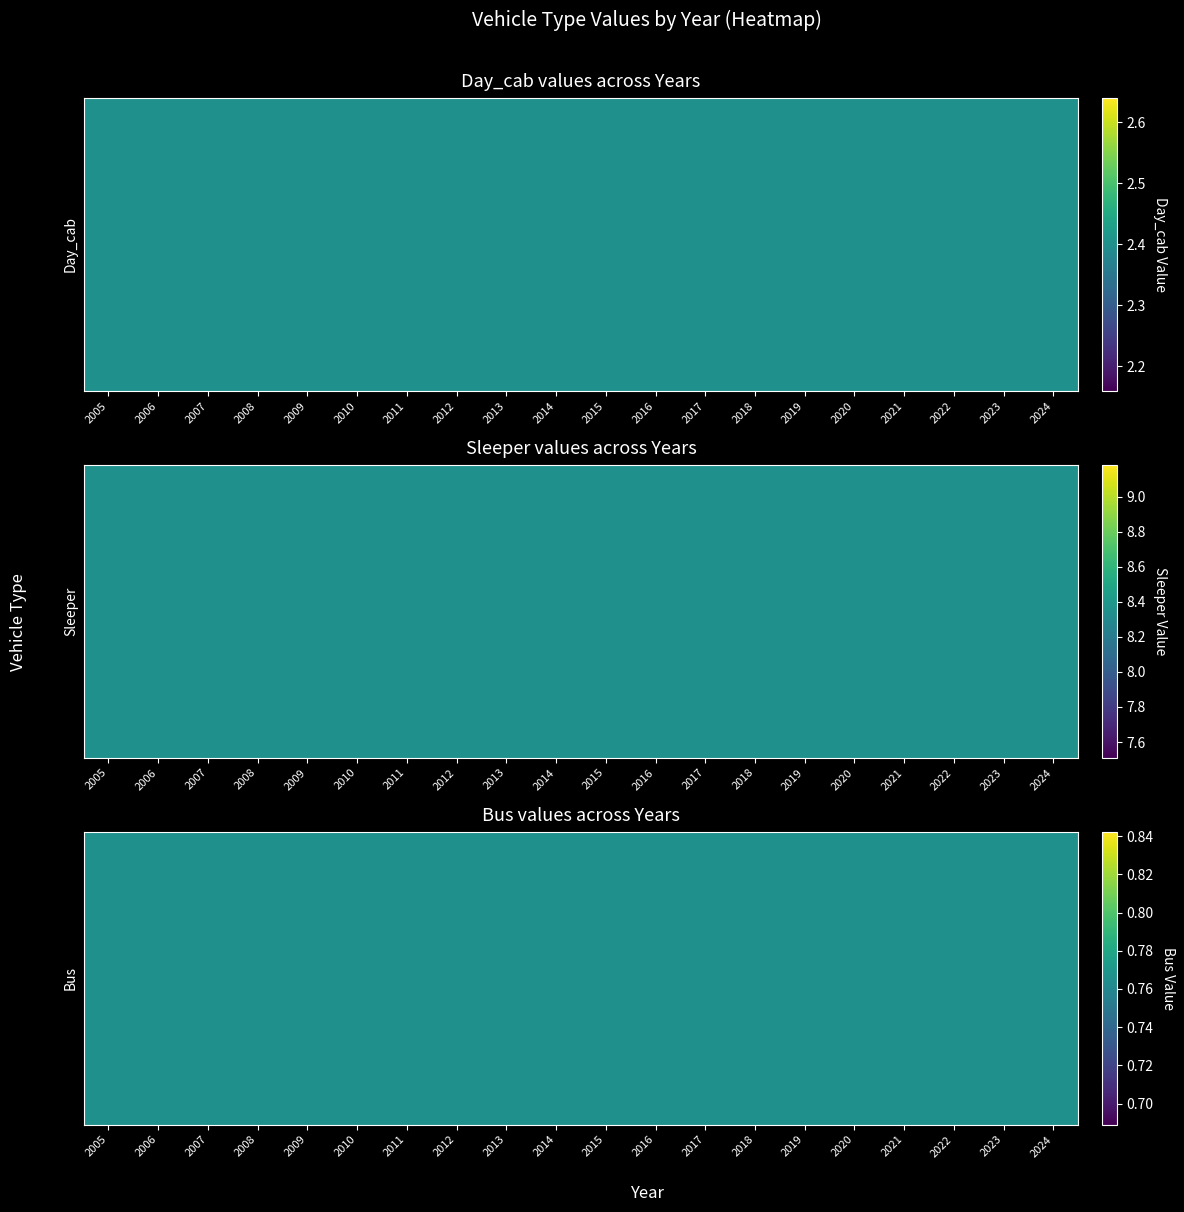

True or false: Sleeper has a value of 5.1 at 2005.

False